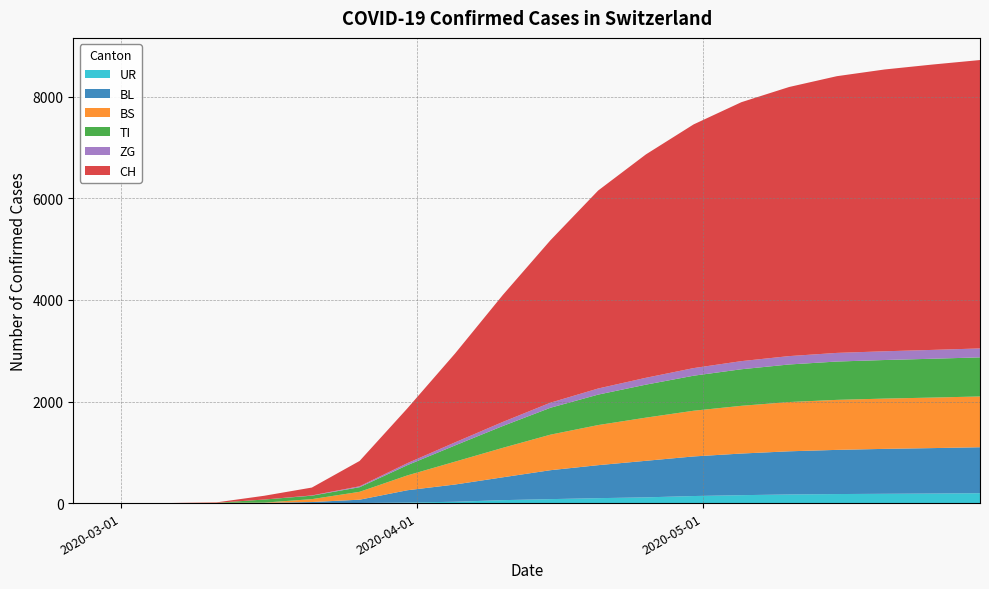

Reading right to left, list all the values displayed in this chart.

UR: 2020-05-30=195	2020-05-25=188	2020-05-20=183	2020-05-15=178	2020-05-10=170	2020-05-05=156	2020-04-30=139	2020-04-25=113	2020-04-20=97	2020-04-15=78	2020-04-10=58	2020-04-05=26	2020-03-31=11	2020-03-26=2	2020-03-21=0	2020-03-16=0	2020-03-11=0	2020-03-06=0	2020-03-01=0	2020-02-25=0
BL: 2020-05-30=905	2020-05-25=895	2020-05-20=885	2020-05-15=870	2020-05-10=850	2020-05-05=820	2020-04-30=780	2020-04-25=720	2020-04-20=650	2020-04-15=570	2020-04-10=450	2020-04-05=340	2020-03-31=242	2020-03-26=65	2020-03-21=21	2020-03-16=5	2020-03-11=2	2020-03-06=0	2020-03-01=0	2020-02-25=0
BS: 2020-05-30=1000	2020-05-25=995	2020-05-20=990	2020-05-15=985	2020-05-10=970	2020-05-05=940	2020-04-30=900	2020-04-25=850	2020-04-20=790	2020-04-15=700	2020-04-10=580	2020-04-05=450	2020-03-31=292	2020-03-26=155	2020-03-21=57	2020-03-16=4	2020-03-11=4	2020-03-06=0	2020-03-01=0	2020-02-25=0
TI: 2020-05-30=770	2020-05-25=765	2020-05-20=760	2020-05-15=755	2020-05-10=740	2020-05-05=720	2020-04-30=690	2020-04-25=650	2020-04-20=600	2020-04-15=530	2020-04-10=430	2020-04-05=320	2020-03-31=202	2020-03-26=91	2020-03-21=68	2020-03-16=61	2020-03-11=0	2020-03-06=0	2020-03-01=0	2020-02-25=0
ZG: 2020-05-30=176	2020-05-25=174	2020-05-20=172	2020-05-15=170	2020-05-10=165	2020-05-05=160	2020-04-30=150	2020-04-25=135	2020-04-20=120	2020-04-15=100	2020-04-10=80	2020-04-05=60	2020-03-31=39	2020-03-26=18	2020-03-21=5	2020-03-16=0	2020-03-11=0	2020-03-06=0	2020-03-01=0	2020-02-25=0
CH: 2020-05-30=5680	2020-05-25=5620	2020-05-20=5550	2020-05-15=5450	2020-05-10=5300	2020-05-05=5100	2020-04-30=4800	2020-04-25=4400	2020-04-20=3900	2020-04-15=3200	2020-04-10=2500	2020-04-05=1750	2020-03-31=1079	2020-03-26=499	2020-03-21=155	2020-03-16=74	2020-03-11=8	2020-03-06=1	2020-03-01=0	2020-02-25=0